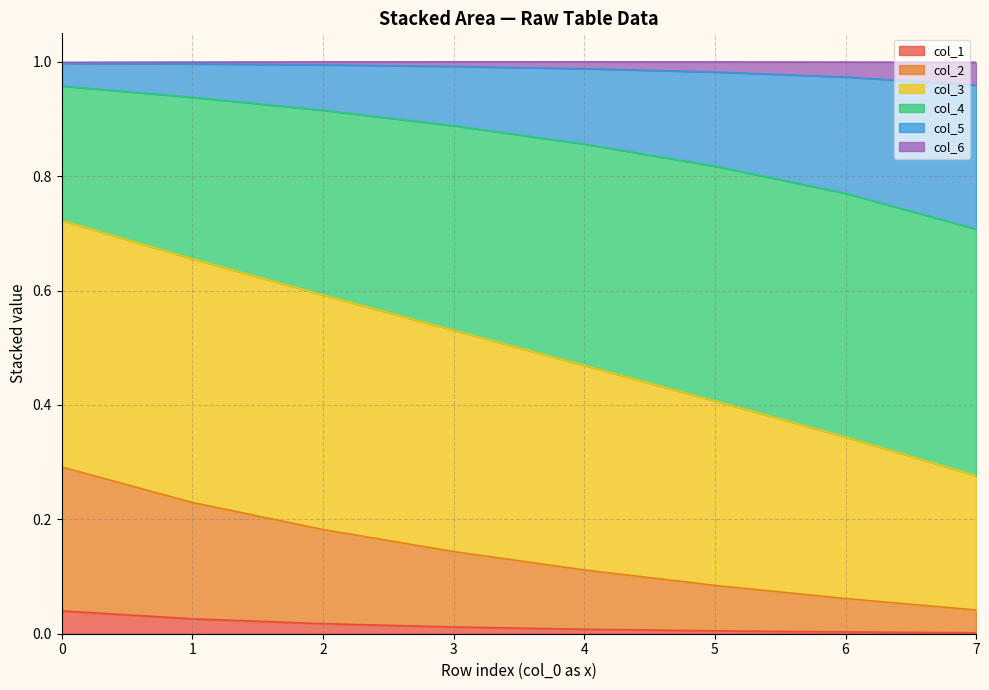

The value of col_1 at 7 is 0.0. True or false?

True